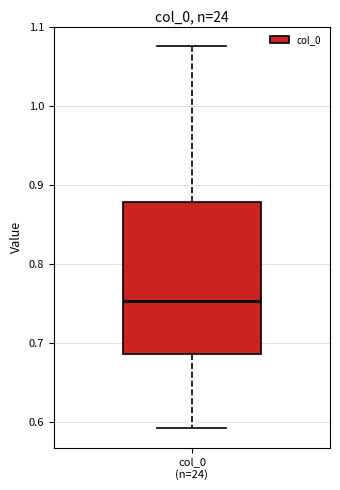

Transcribe this box plot: give where the median line is, the range the box spans, and where the two whiskers end, as read against the y-axis. The values are not printed on the chart, so give them approximately, as read against the axis.

median 0.75, box 0.69 to 0.88, whiskers 0.59 to 1.08